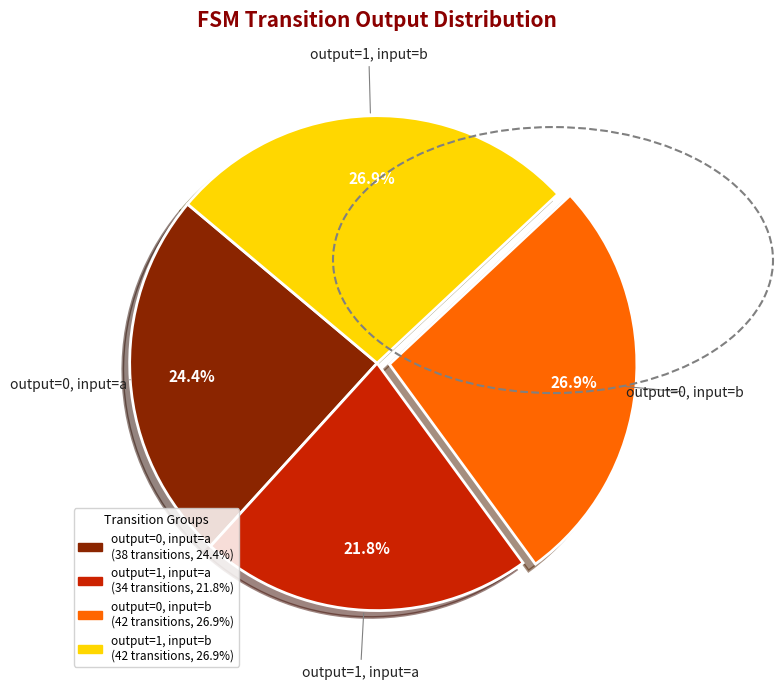

True or false: output=0, input=b accounts for 19% of the total.

False